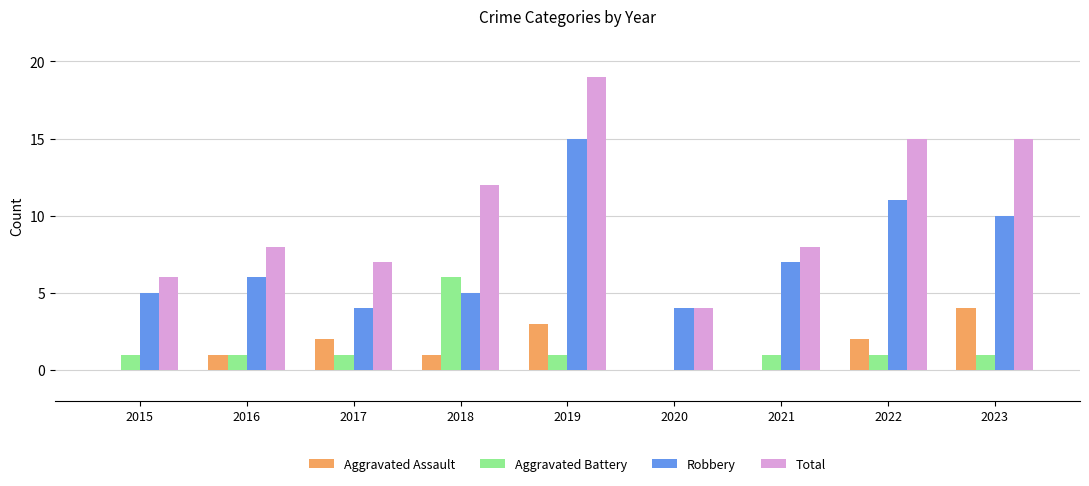

At which category is the sum across all series the highest?

2019